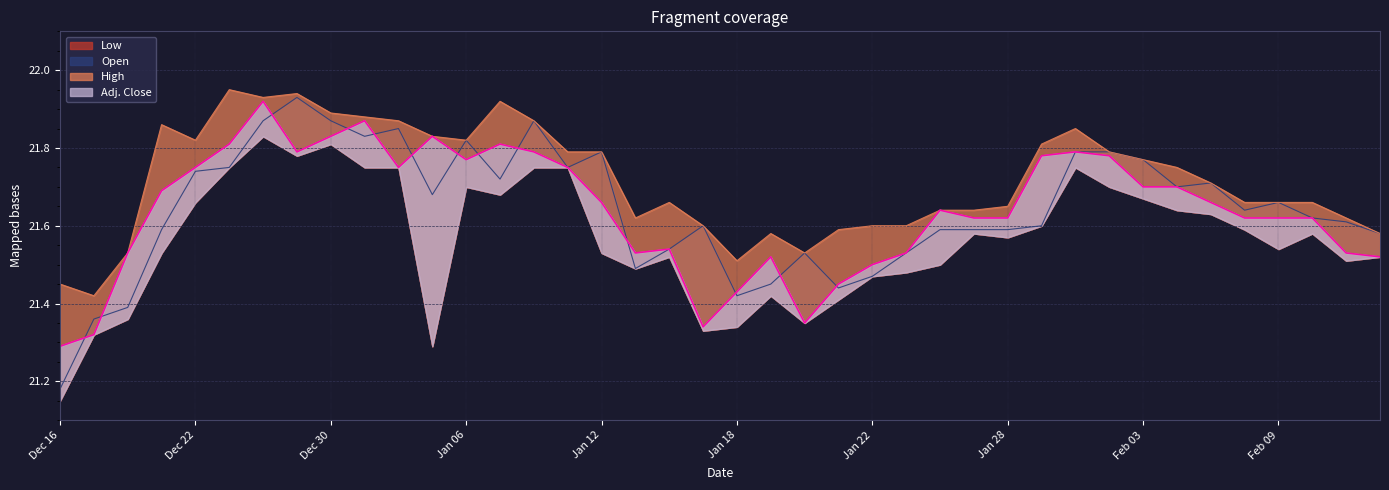

True or false: Open and High cross at least once.

False